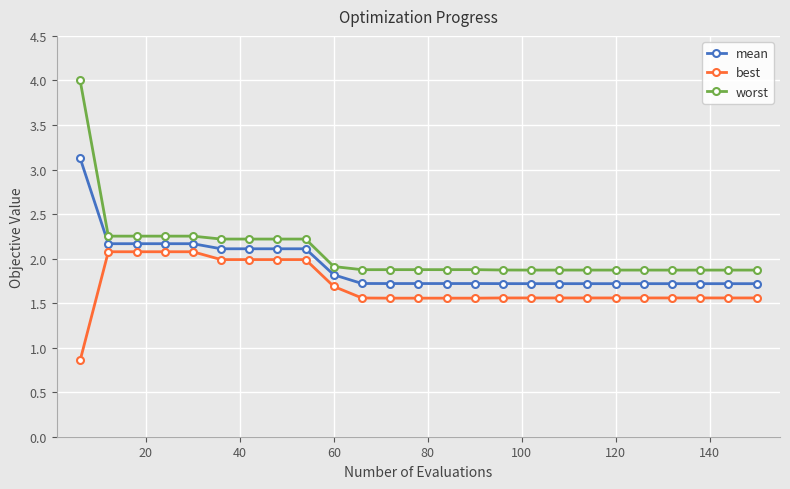

True or false: worst and best cross at least once.

False